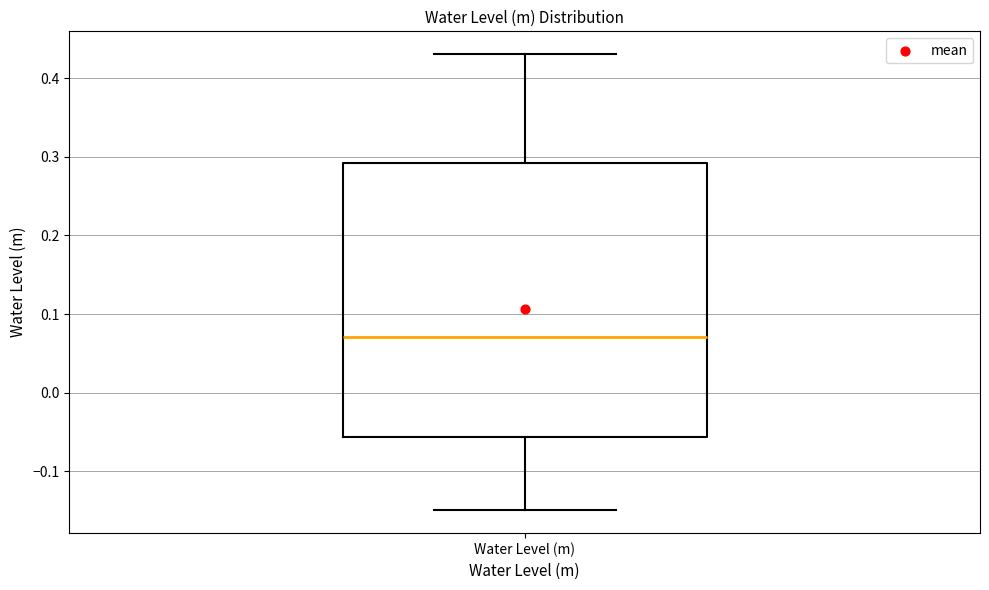

Transcribe this box plot: give where the median line is, the range the box spans, and where the two whiskers end, as read against the y-axis. The values are not printed on the chart, so give them approximately, as read against the axis.

median 0.07, box -0.06 to 0.29, whiskers -0.15 to 0.43